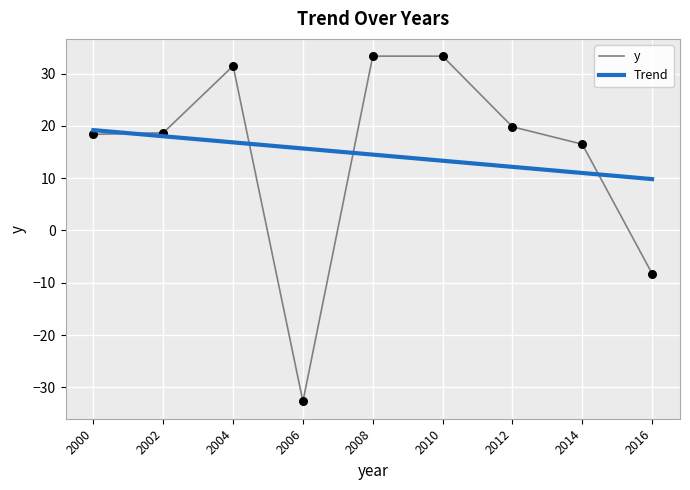

What is the total value across all series at 2016?

1.6